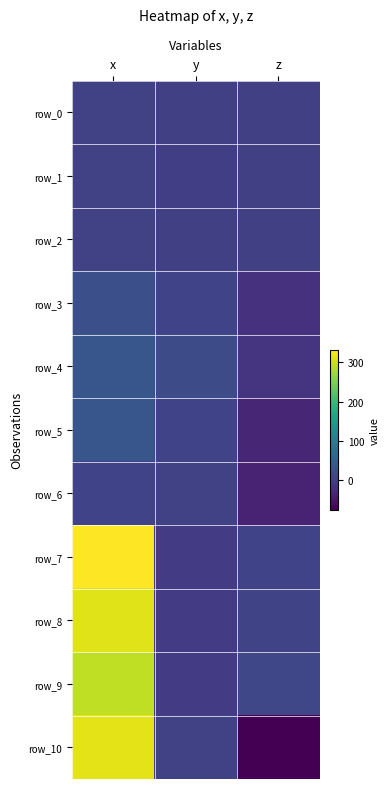

What is the sum of the row_10 values at z and x?

238.1